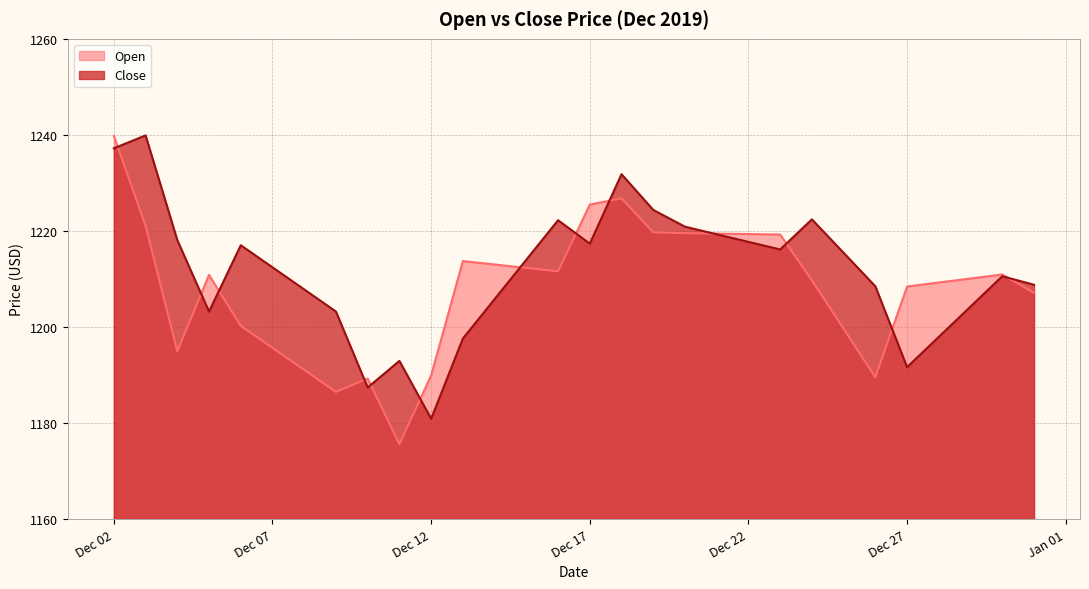

How many interior local valleys does the Open series have?

5